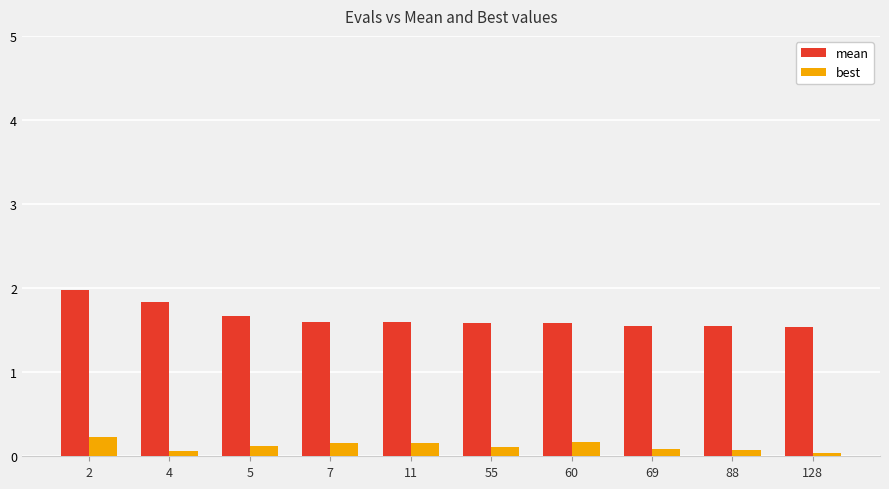

What are all the series names shown in the legend?

mean, best